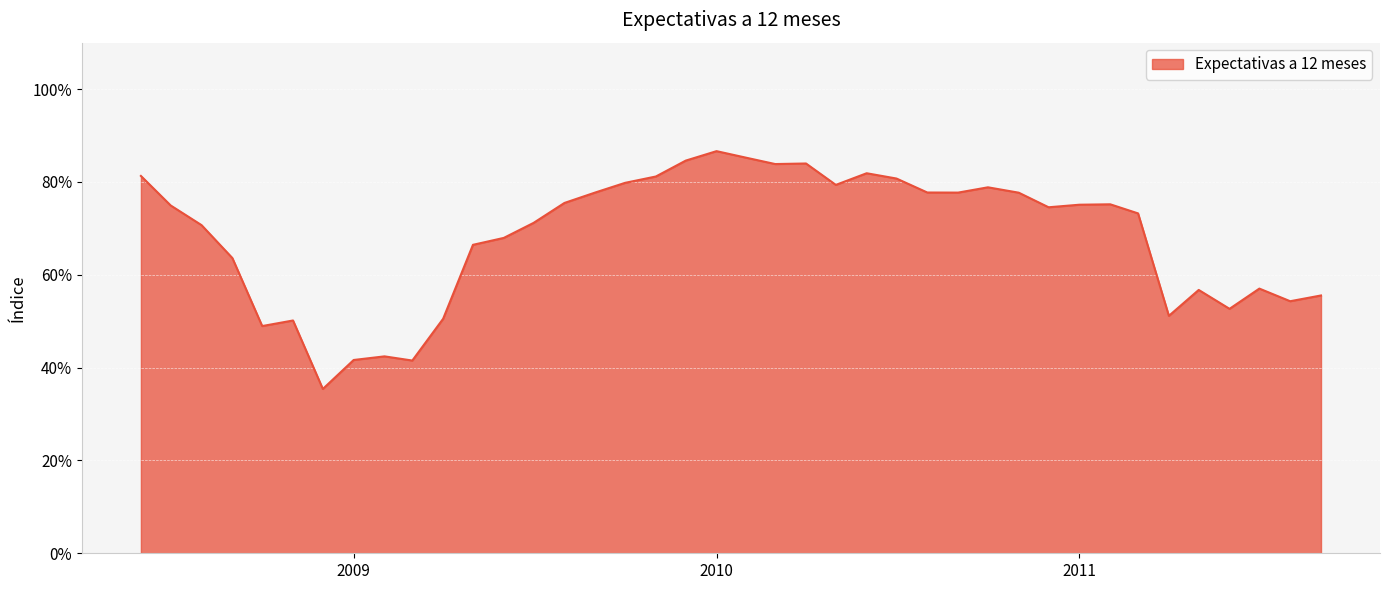

What is the minimum value shown in the chart?

35.4